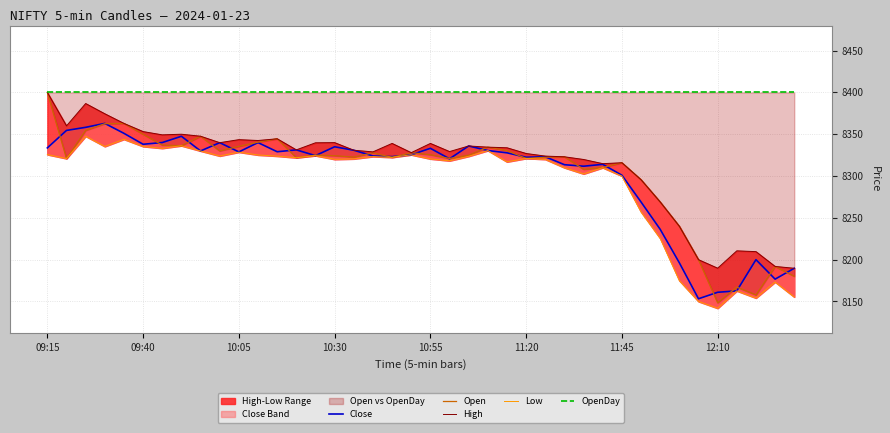

List the series in order of their peak value, highest first.

Open, High, OpenDay, Close, Low